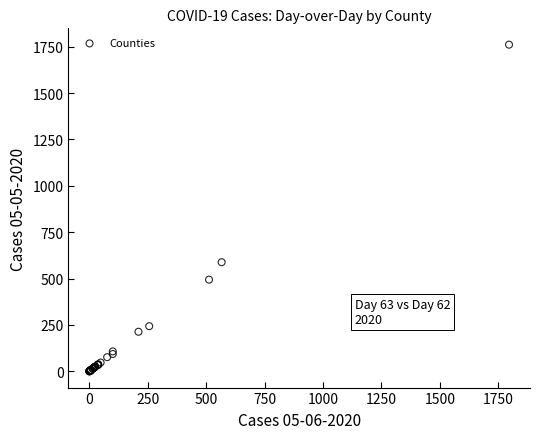

What Y value in the scatter plot is closest to 880?

588